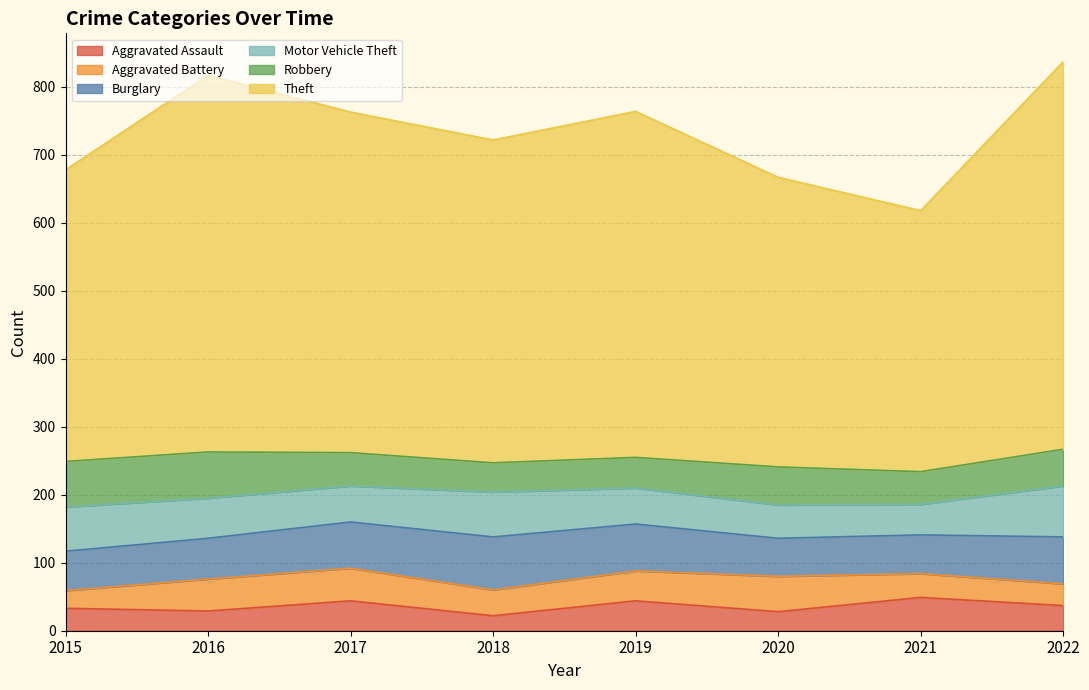

Is it true that Aggravated Assault equals 31 at 2018?

False